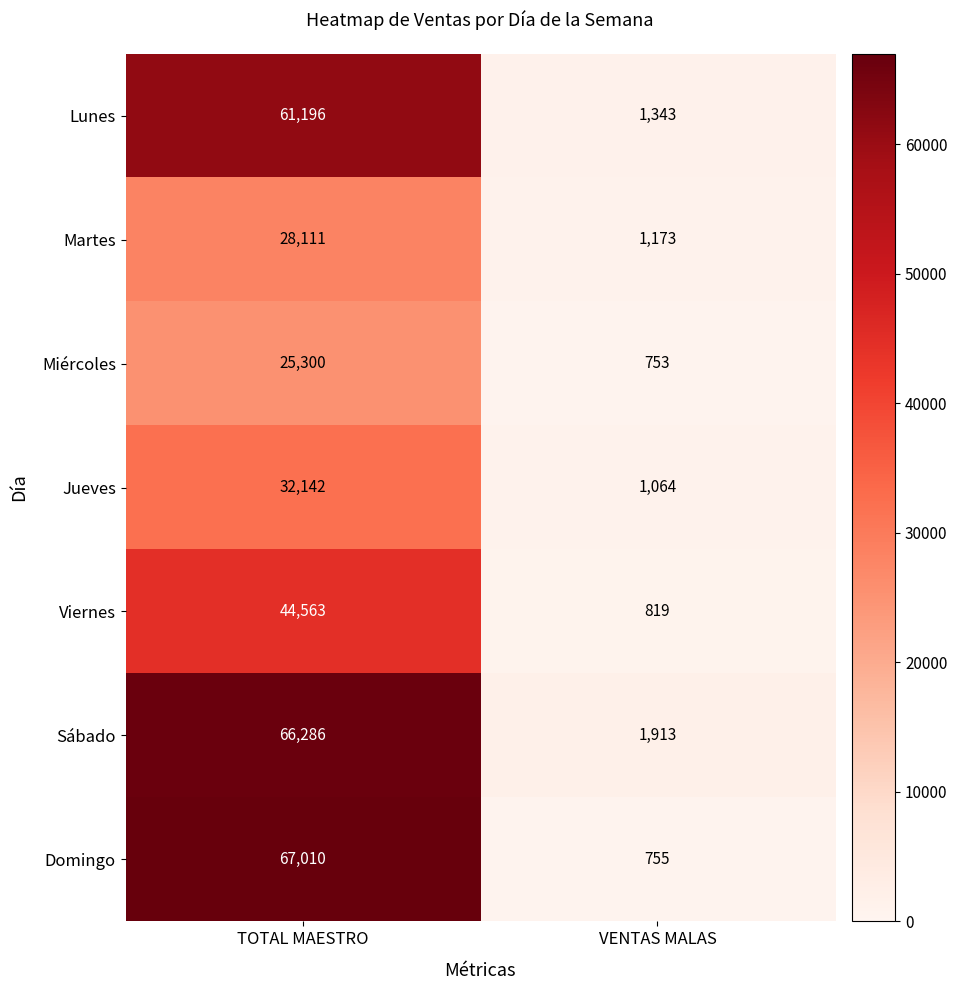

At TOTAL MAESTRO, list the series in order from largest to smallest.

Domingo, Sábado, Lunes, Viernes, Jueves, Martes, Miércoles